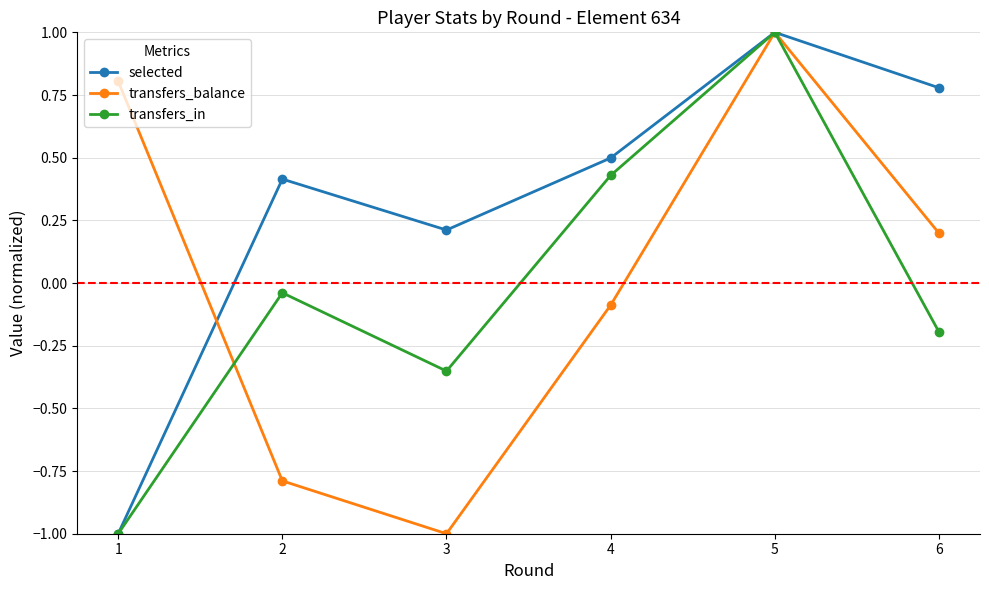

What is the total value across all series at 1?

-1.2